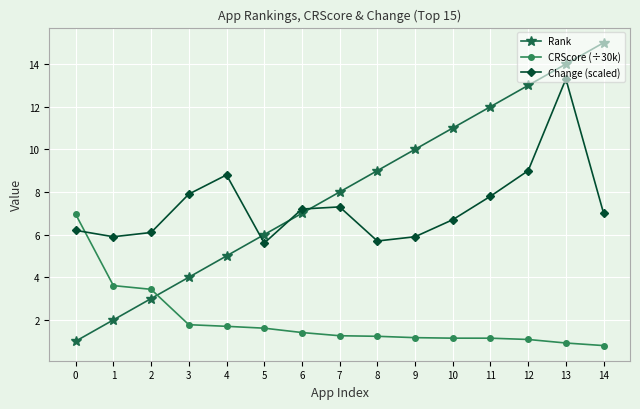

What is the approximate value of Rank at 2?

3.0